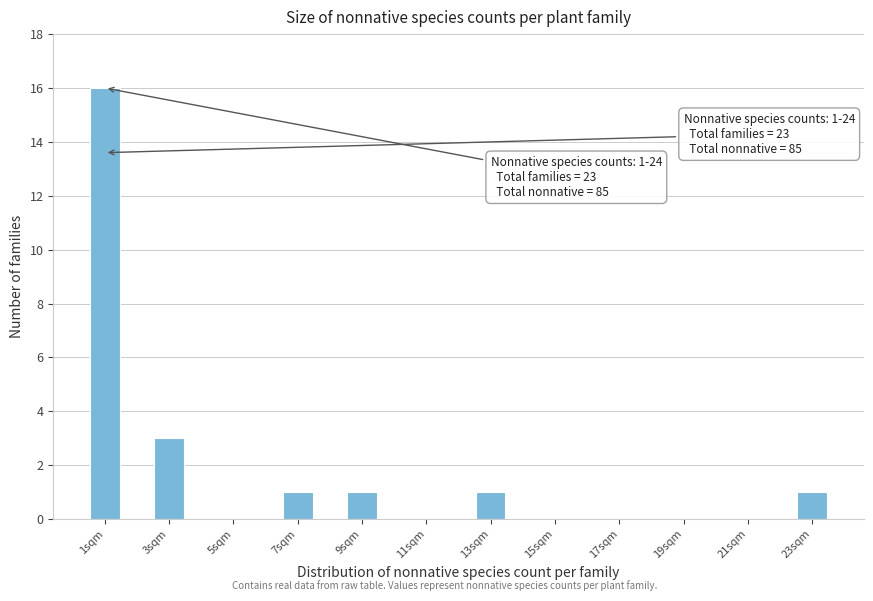

Reading left to right, what are all the values shown in this chart?

1sqm=16	3sqm=3	5sqm=0	7sqm=1	9sqm=1	11sqm=0	13sqm=1	15sqm=0	17sqm=0	19sqm=0	21sqm=0	23sqm=1